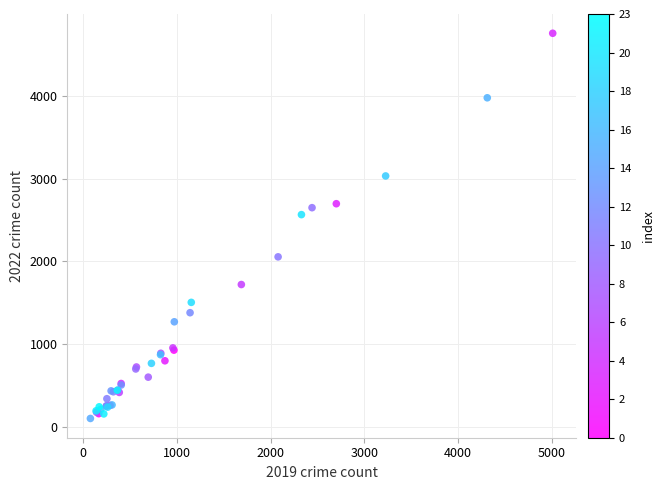

What Y value in the scatter plot is closest to 2430?

2566